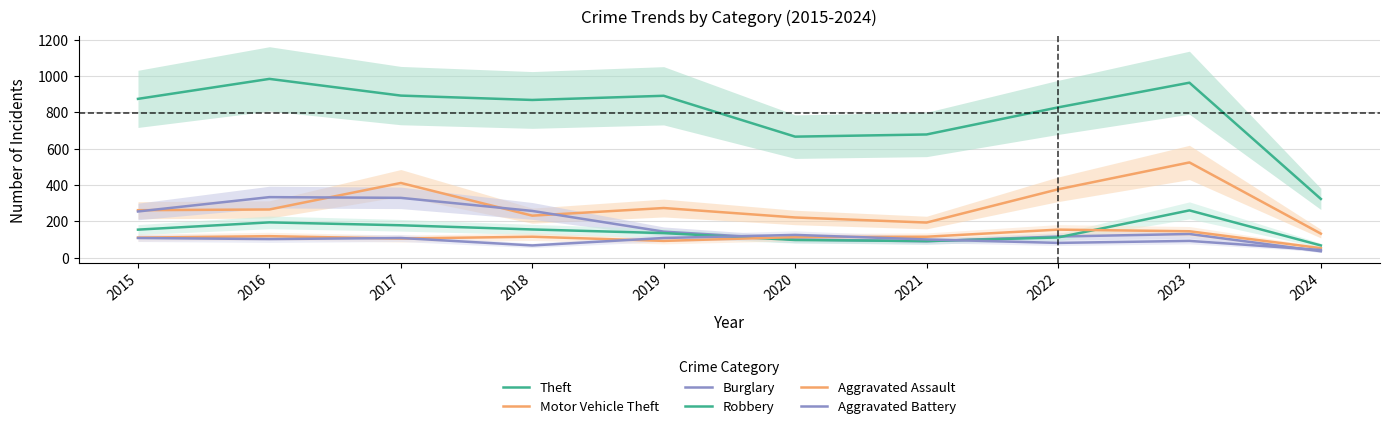

Which label corresponds to the largest value in the chart?

2016